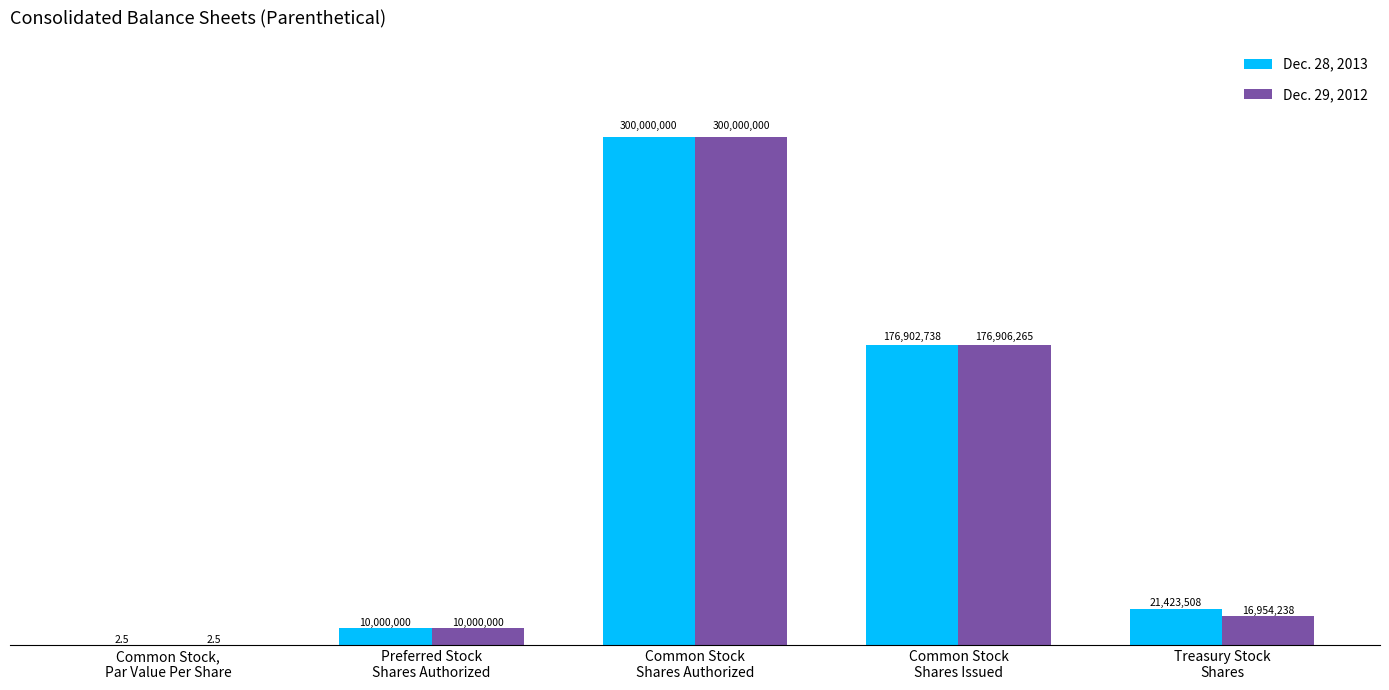

Which category has the highest value across all series?

Common Stock
Shares Authorized